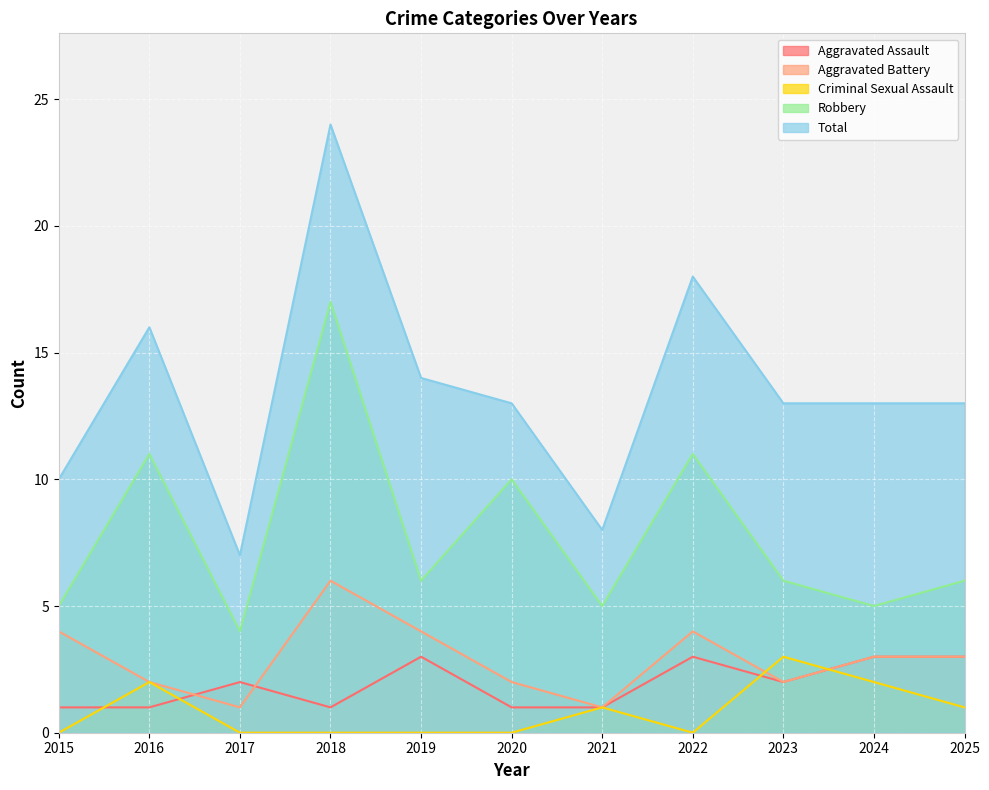

Which series has the largest total across all categories?

Total